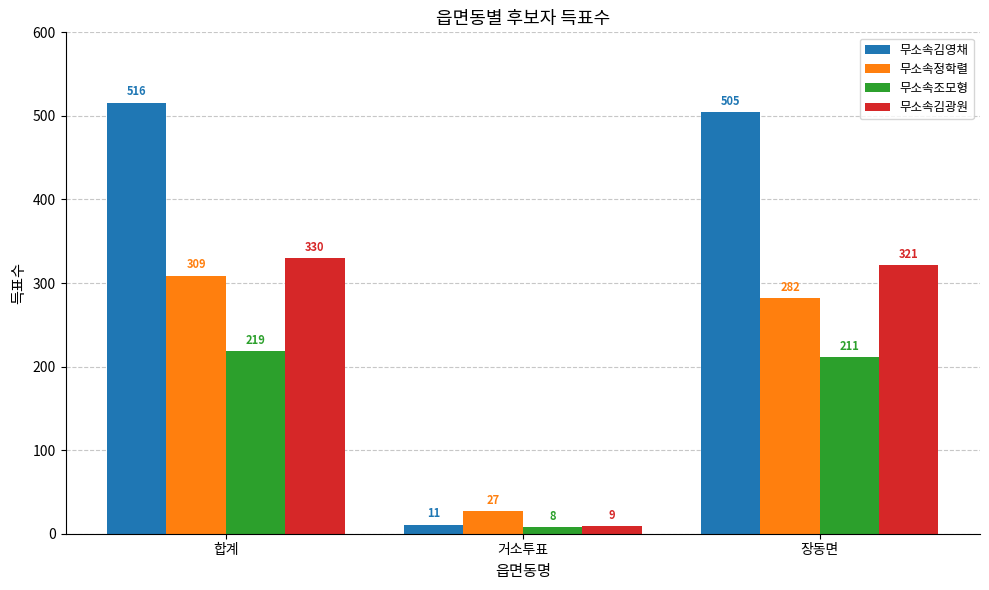

What is the sum of the 무소속김광원 values at 합계 and 거소투표?

339